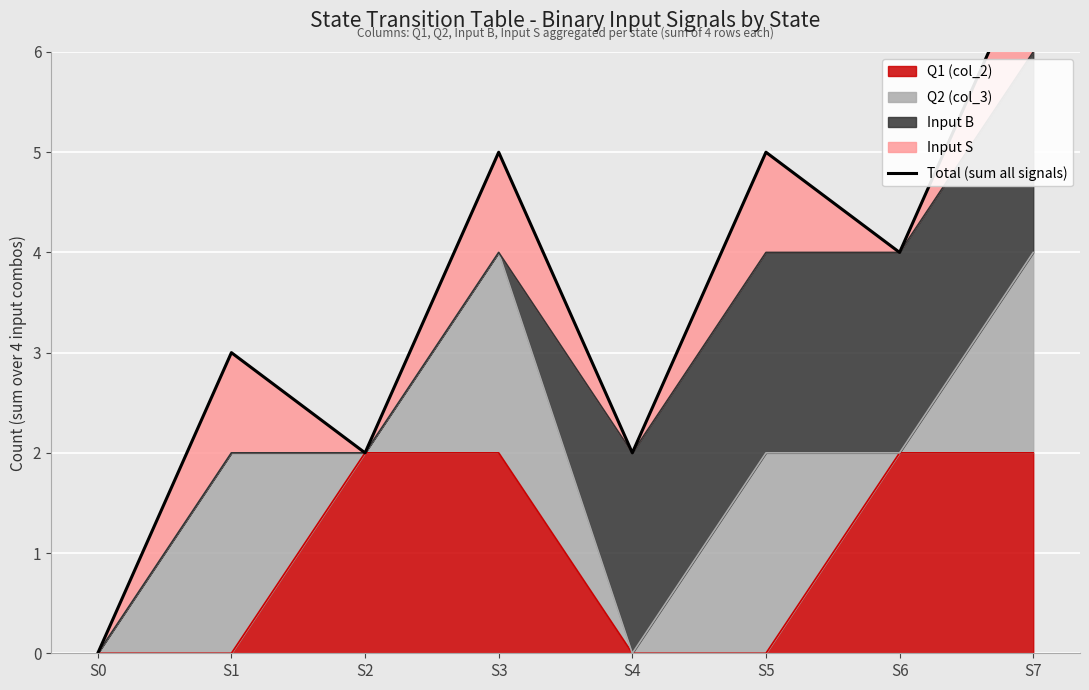

True or false: there are more than 0 points higher than both neighbors.

True